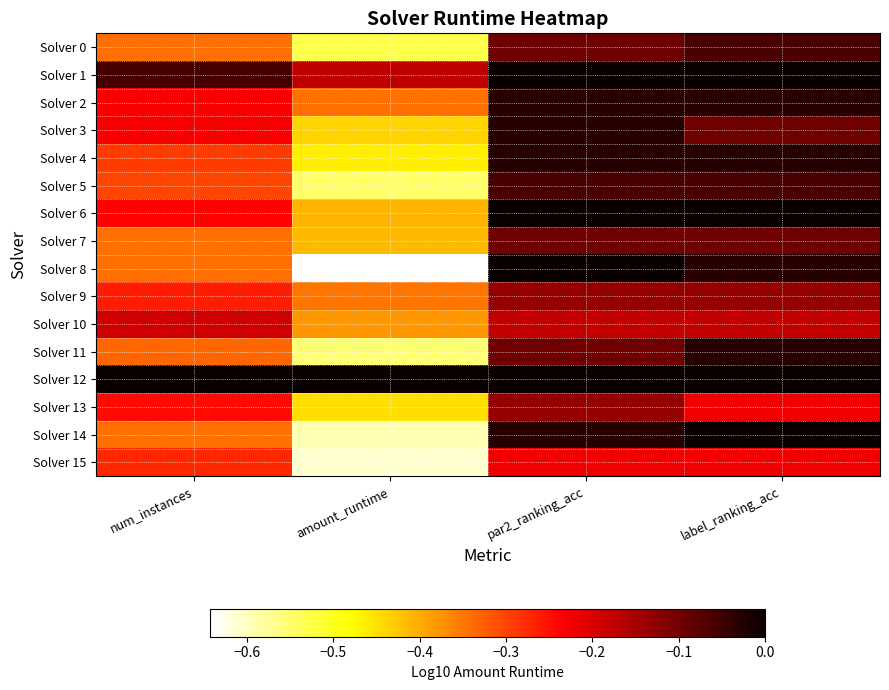

Reading left to right, what are all the values shown in this chart?

Solver 0: num_instances=-0.3	amount_runtime=-0.5	par2_ranking_acc=-0.1	label_ranking_acc=-0.1
Solver 1: num_instances=-0.1	amount_runtime=-0.2	par2_ranking_acc=0.0	label_ranking_acc=0.0
Solver 2: num_instances=-0.2	amount_runtime=-0.3	par2_ranking_acc=-0.0	label_ranking_acc=-0.0
Solver 3: num_instances=-0.2	amount_runtime=-0.4	par2_ranking_acc=-0.0	label_ranking_acc=-0.1
Solver 4: num_instances=-0.3	amount_runtime=-0.5	par2_ranking_acc=-0.0	label_ranking_acc=-0.0
Solver 5: num_instances=-0.3	amount_runtime=-0.5	par2_ranking_acc=-0.1	label_ranking_acc=-0.1
Solver 6: num_instances=-0.2	amount_runtime=-0.4	par2_ranking_acc=0.0	label_ranking_acc=0.0
Solver 7: num_instances=-0.3	amount_runtime=-0.4	par2_ranking_acc=-0.1	label_ranking_acc=-0.1
Solver 8: num_instances=-0.3	amount_runtime=-0.6	par2_ranking_acc=0.0	label_ranking_acc=-0.0
Solver 9: num_instances=-0.3	amount_runtime=-0.3	par2_ranking_acc=-0.1	label_ranking_acc=-0.1
Solver 10: num_instances=-0.2	amount_runtime=-0.4	par2_ranking_acc=-0.2	label_ranking_acc=-0.2
Solver 11: num_instances=-0.3	amount_runtime=-0.6	par2_ranking_acc=-0.1	label_ranking_acc=-0.0
Solver 12: num_instances=0.0	amount_runtime=0.0	par2_ranking_acc=0.0	label_ranking_acc=0.0
Solver 13: num_instances=-0.2	amount_runtime=-0.4	par2_ranking_acc=-0.1	label_ranking_acc=-0.2
Solver 14: num_instances=-0.3	amount_runtime=-0.6	par2_ranking_acc=-0.0	label_ranking_acc=0.0
Solver 15: num_instances=-0.3	amount_runtime=-0.6	par2_ranking_acc=-0.2	label_ranking_acc=-0.2